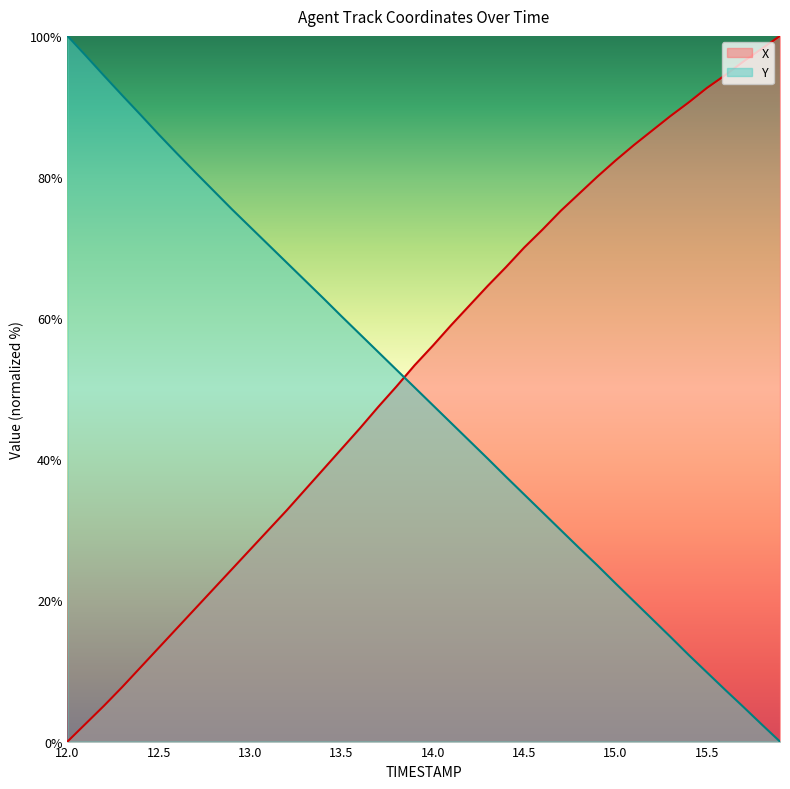

True or false: X has more than 1 interior local peaks.

False